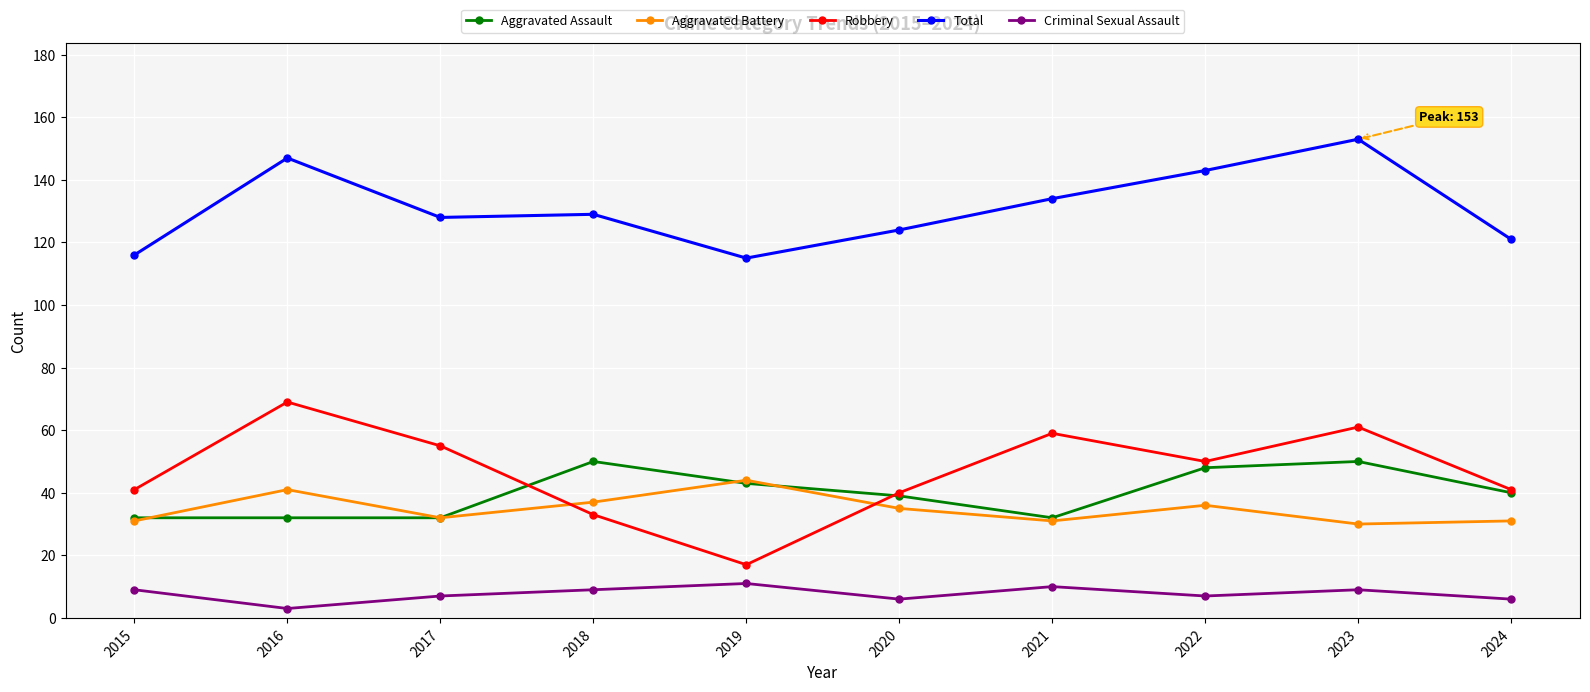

How many distinct data groups are displayed?

5